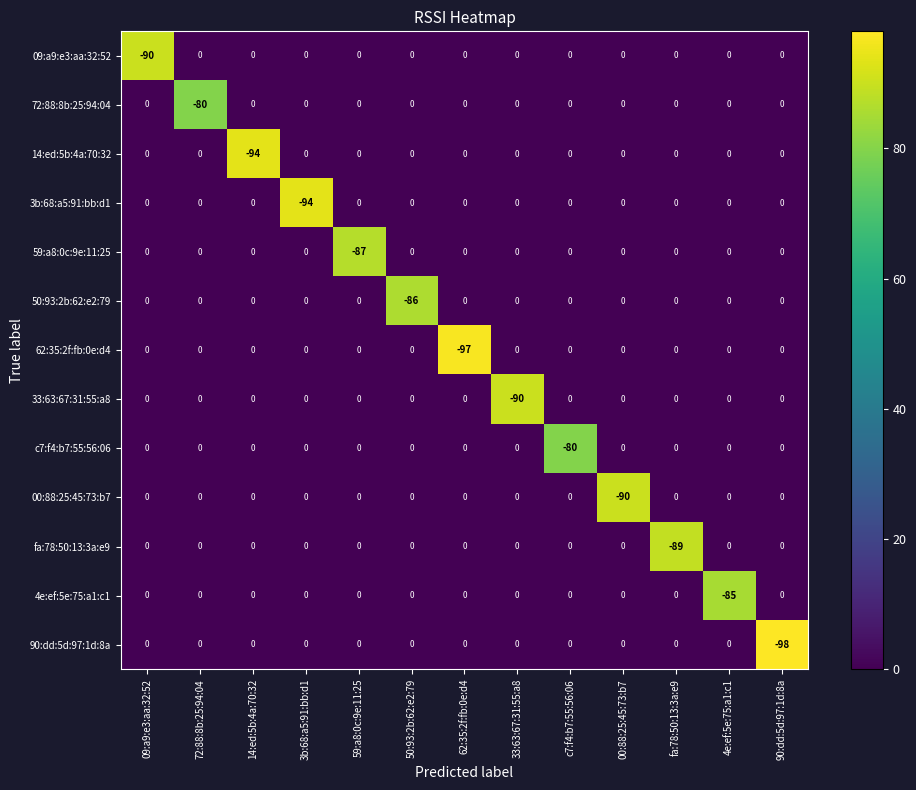

Which series changed the most between 62:35:2f:fb:0e:d4 and c7:f4:b7:55:56:06?

62:35:2f:fb:0e:d4